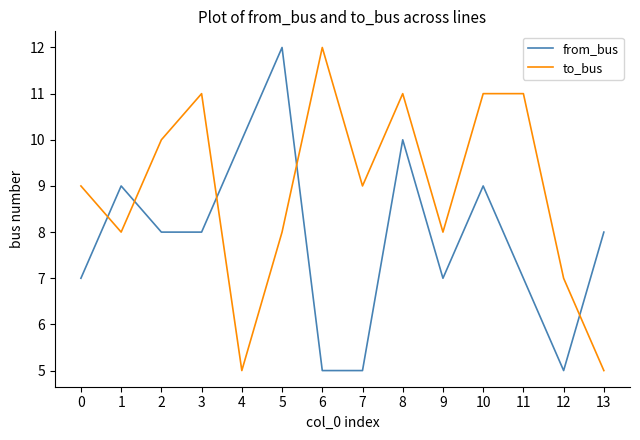

What is the average value of the to_bus series?

9